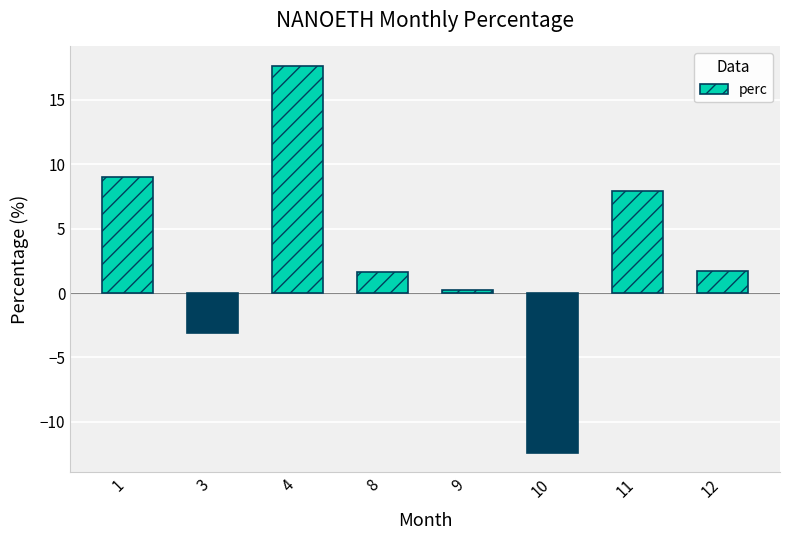

What is the difference between the maximum and minimum values?

30.0